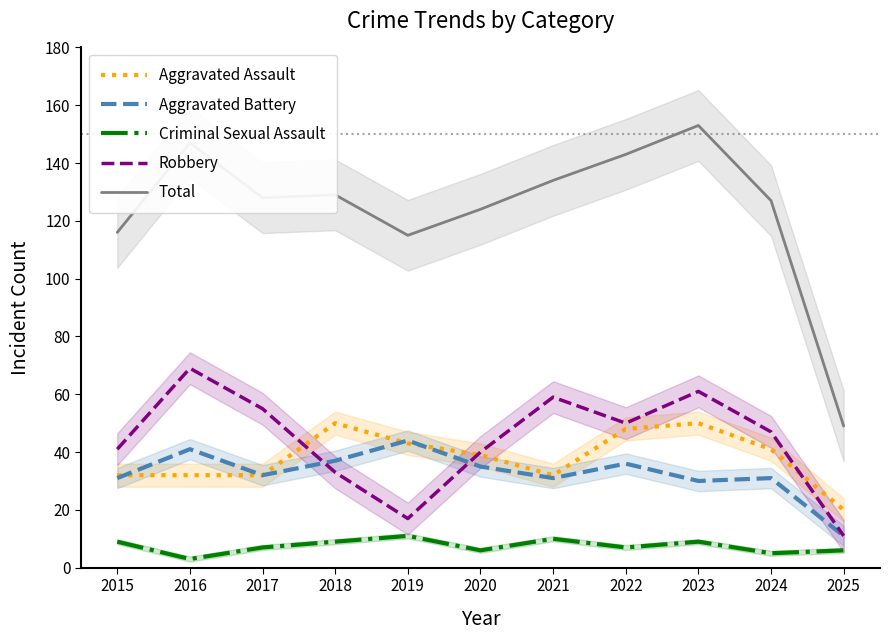

The value of Robbery at 2017 is 93. True or false?

False